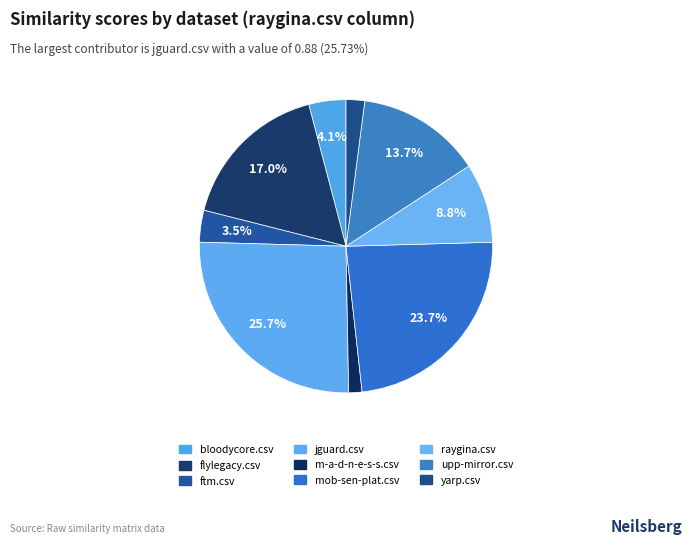

Does mob-sen-plat.csv represent more than half of the total?

No